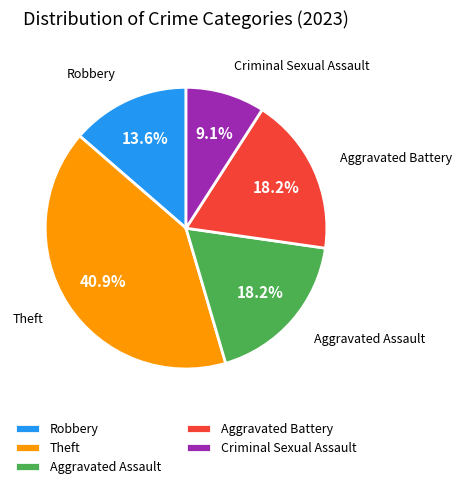

To the nearest percent, what is the combined percentage of Aggravated Battery and Aggravated Assault?

36%